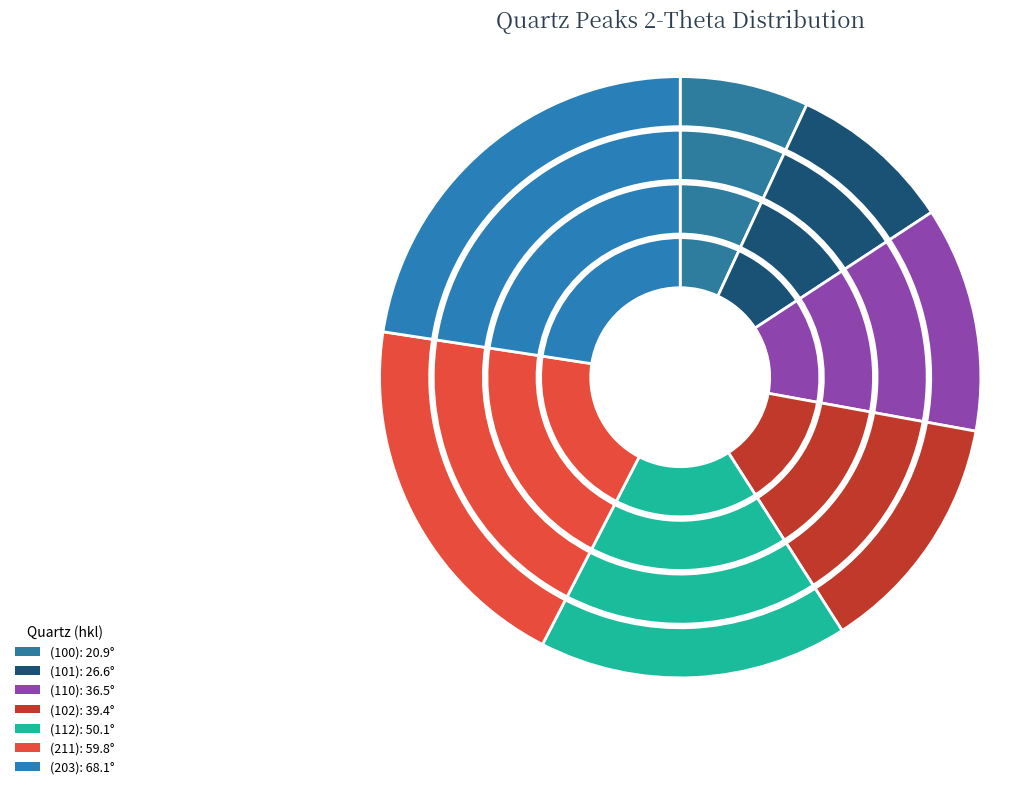

What is the ratio of the value at (102) to the value at (101)?

1.5